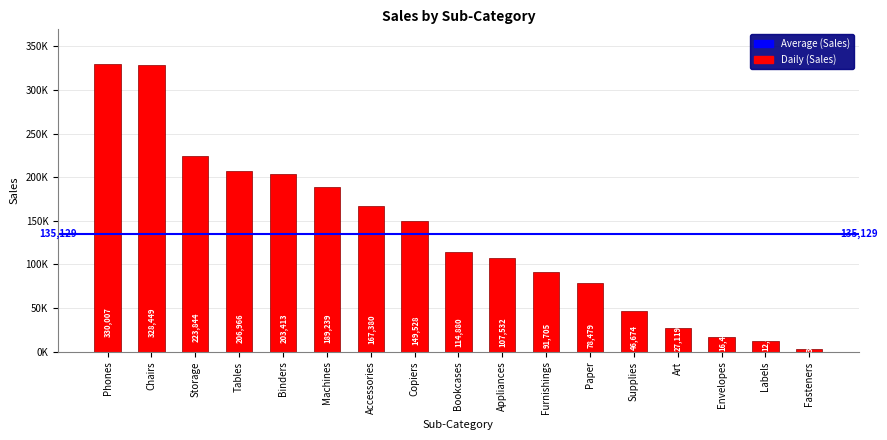

Does the chart contain any negative values?

No